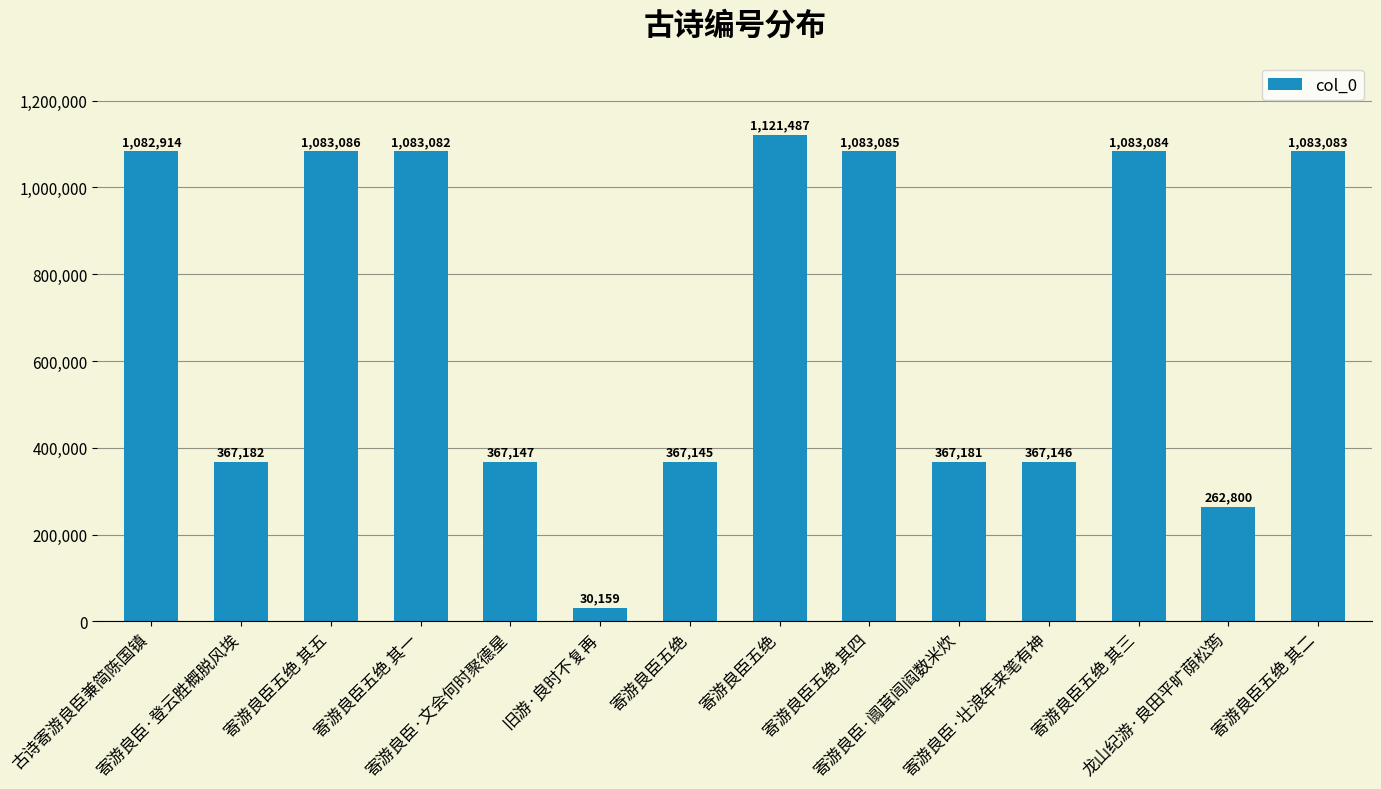

What is the label of the 11th bar from the left?

寄游良臣·壮浪年来笔有神